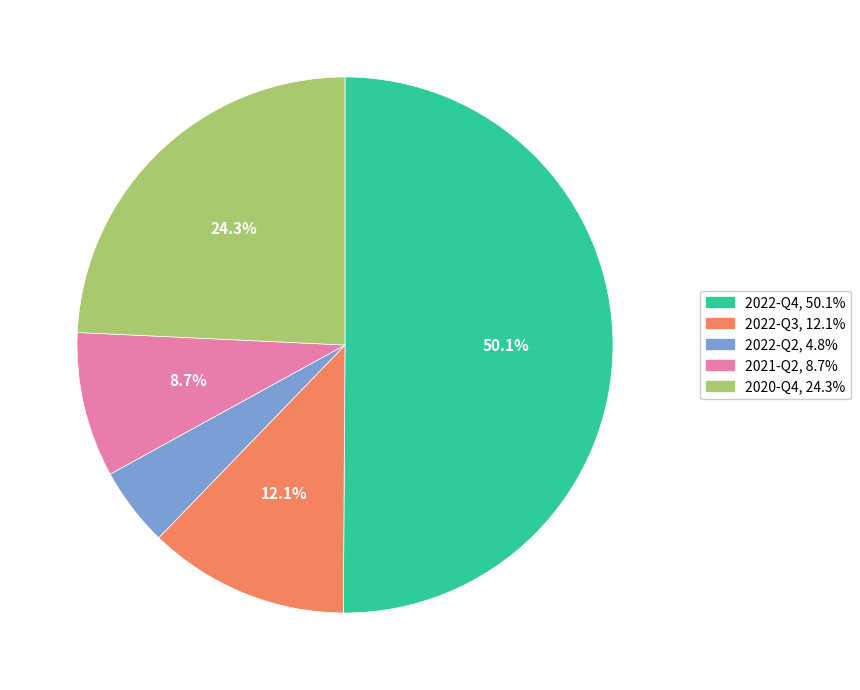

To the nearest percent, what is the combined percentage of 2022-Q4 and 2022-Q3?

62%